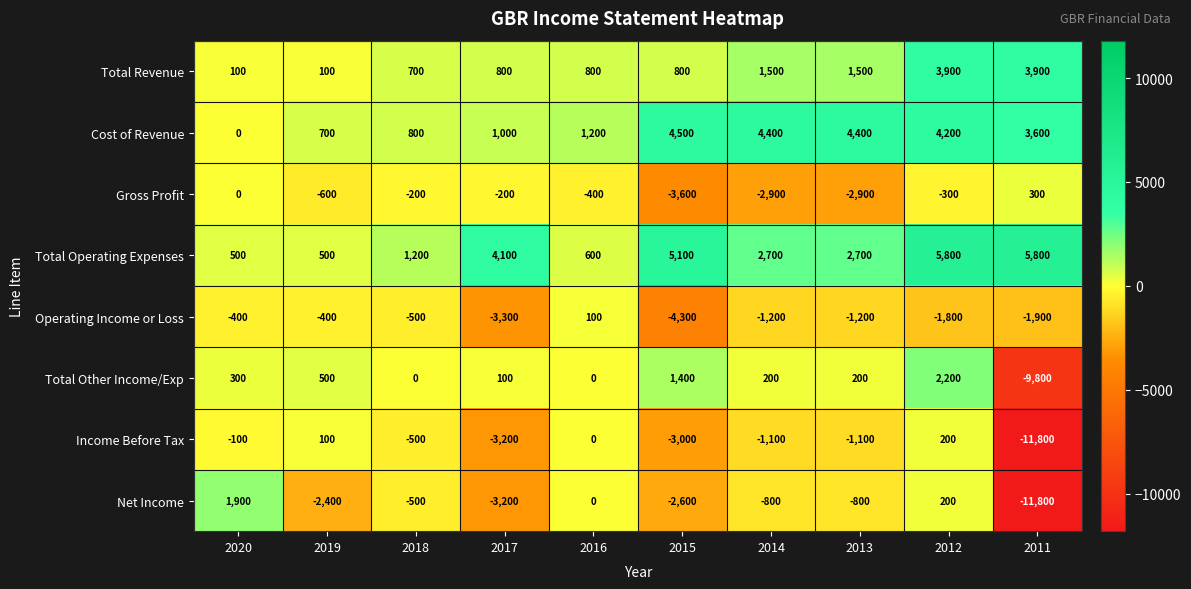

Which series changed the most between 2017 and 2014?

Cost of Revenue